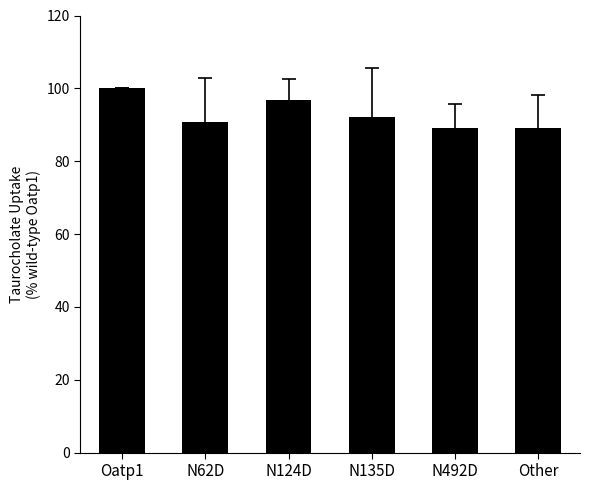

Where is the data nearest to the value 94?

N135D